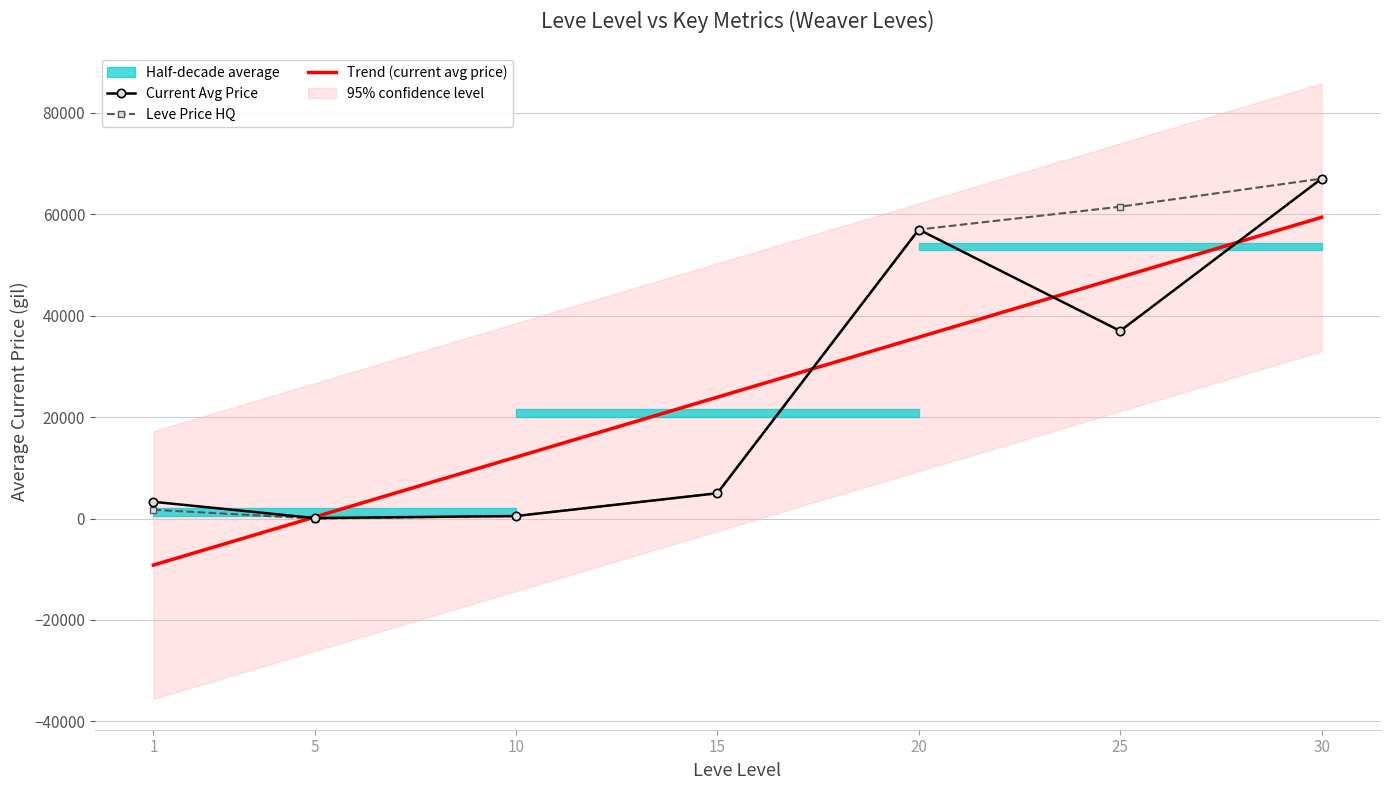

How many data points does each series have?

7